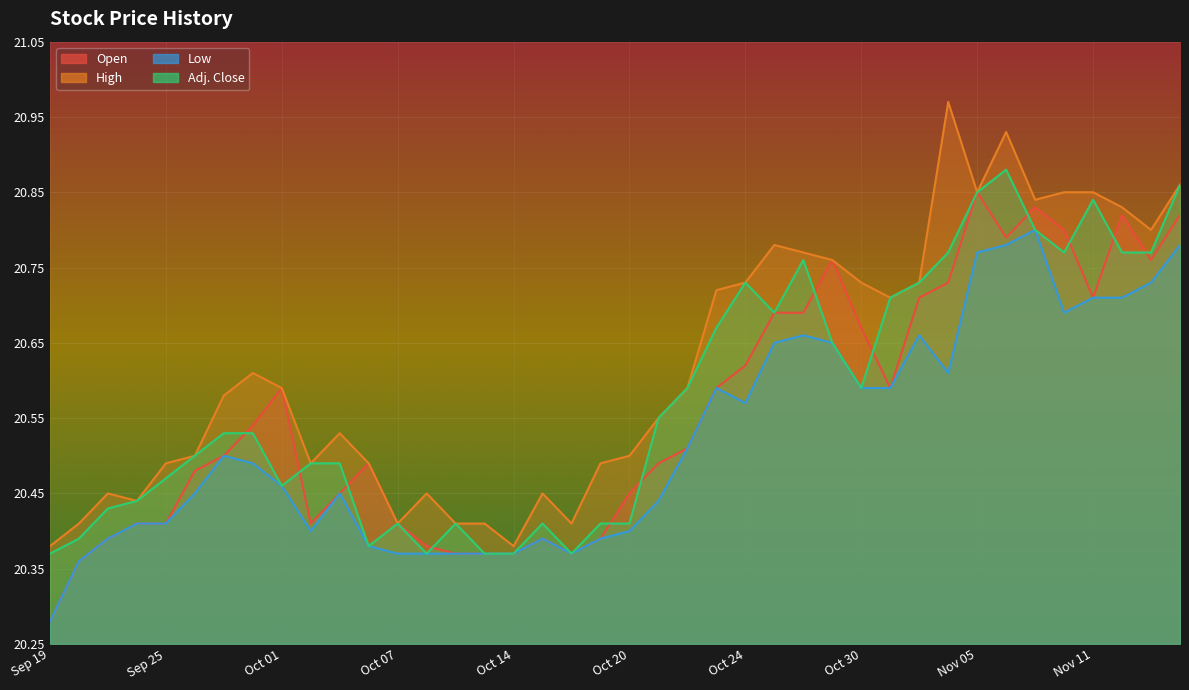

Read the Adj. Close value at Nov 11.

20.8